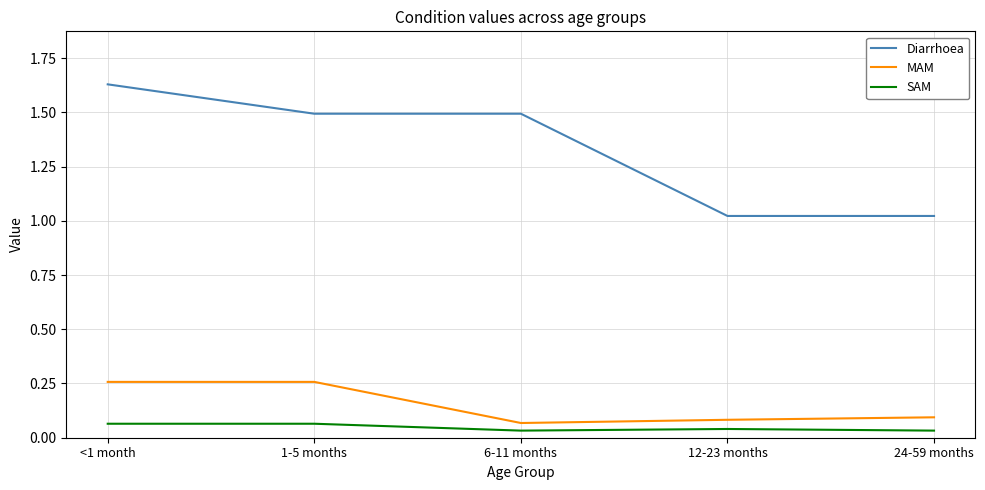

Which category has the highest value in the Diarrhoea series?

<1 month